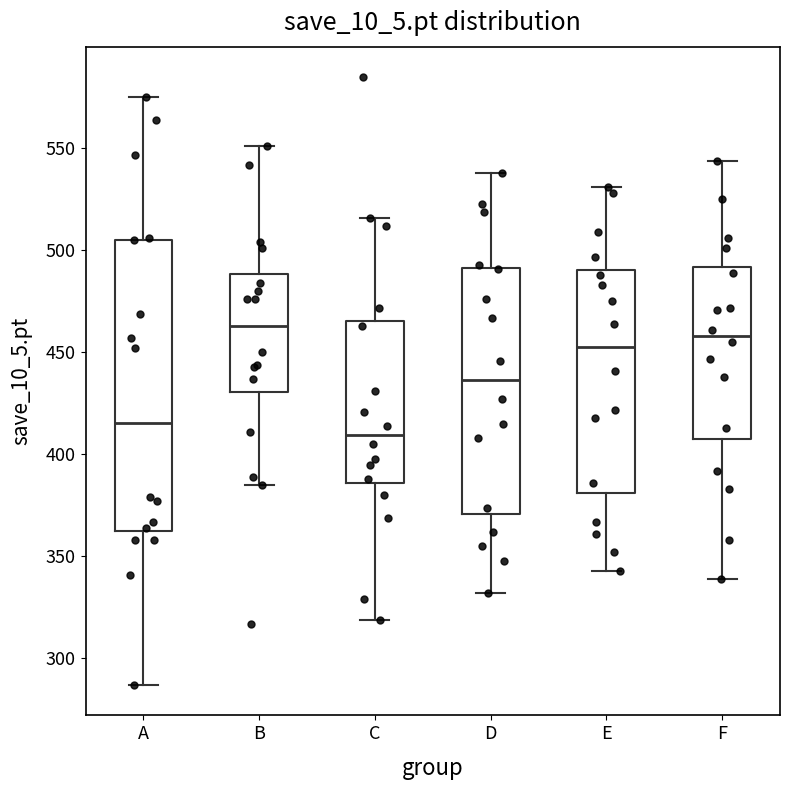

Where does the upper whisker of the box for D end on the y-axis? The values are not printed on the chart, so give them approximately, as read against the axis.

540